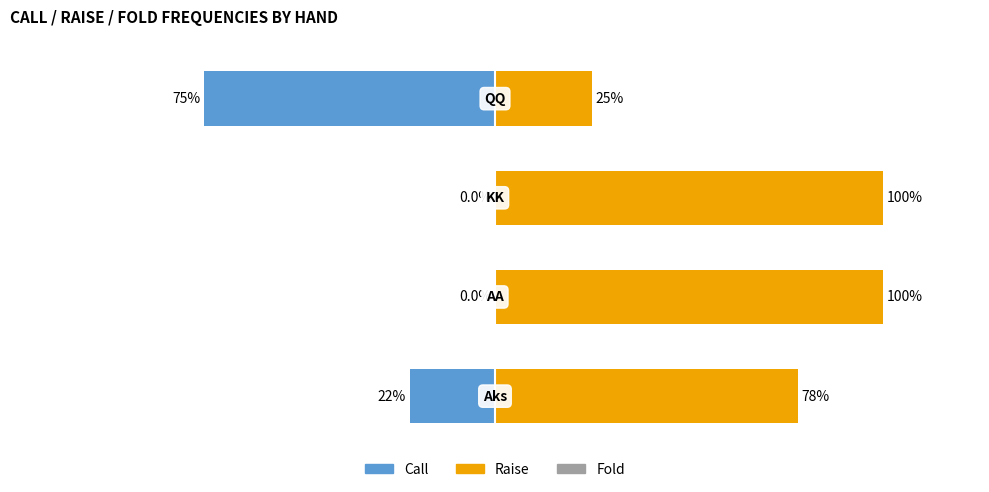

How many data points in Call are above 0?

2